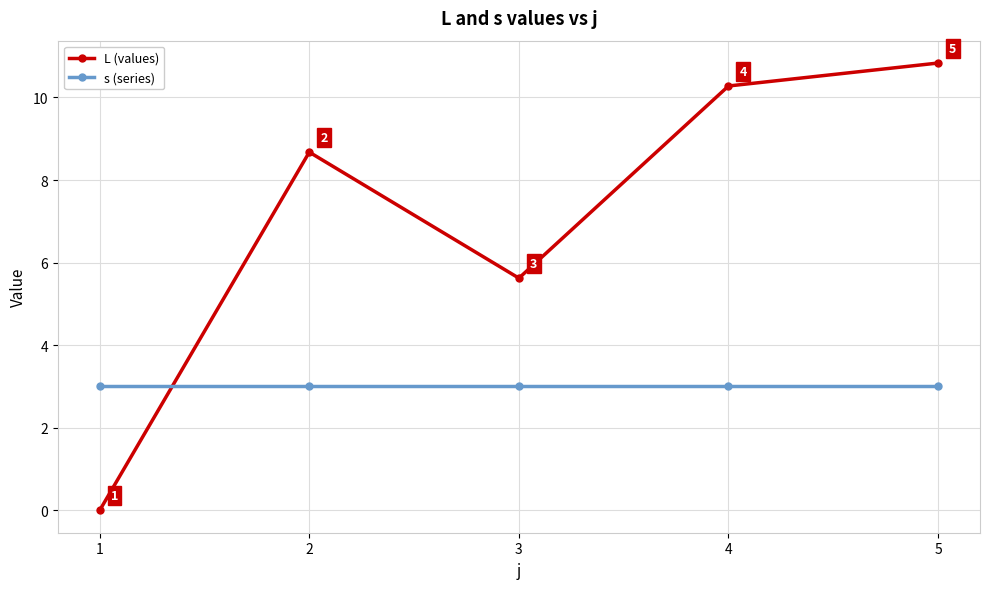

True or false: L (values) and s (series) intersect in this chart.

True